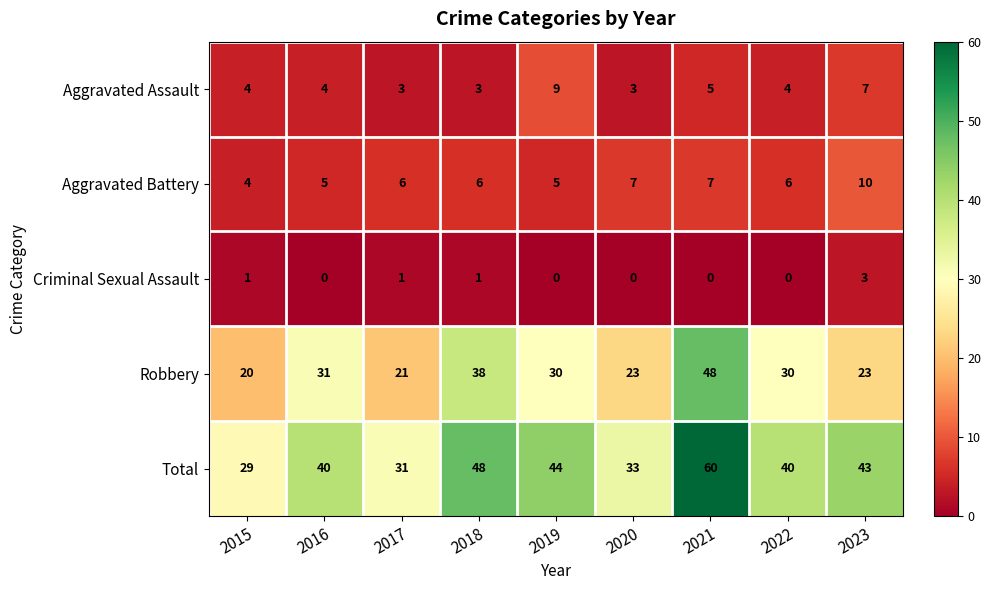

Which label corresponds to the largest value in the chart?

2021